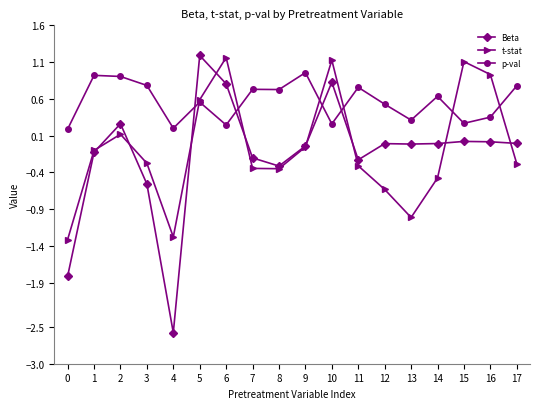

Is it true that t-stat equals -0.3 at 17?

True